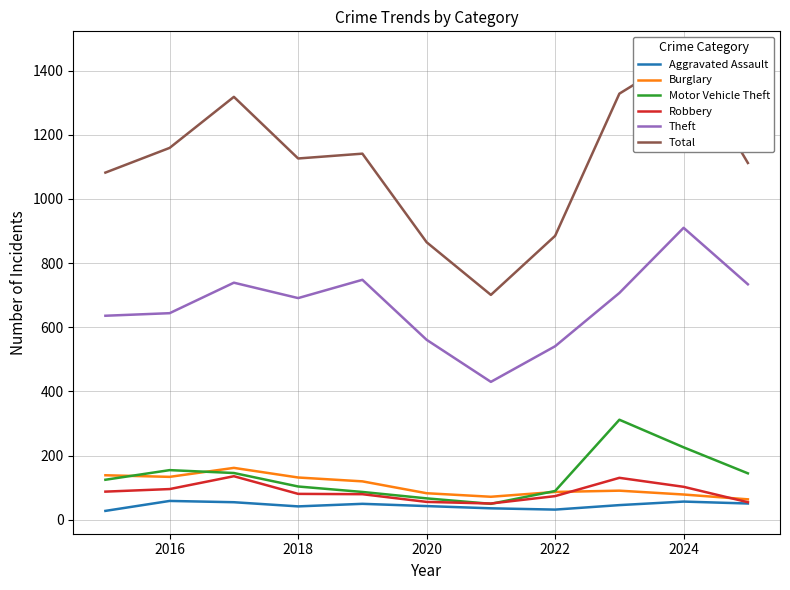

What is the spread (max minus min) of values at 2016?

1100